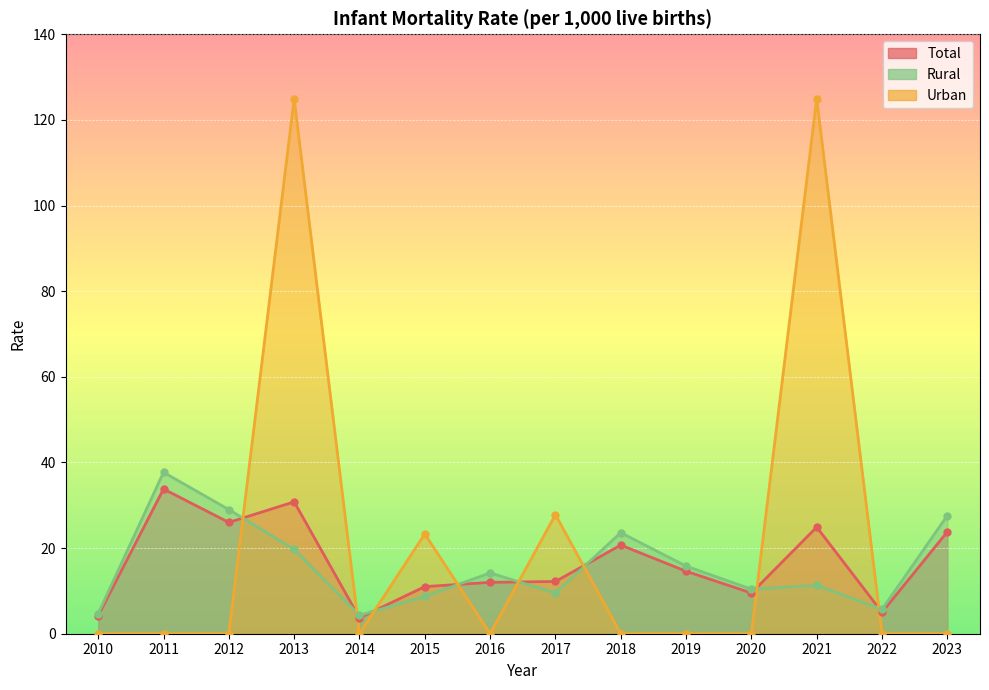

The value of Total at 2017 is 19.1. True or false?

False